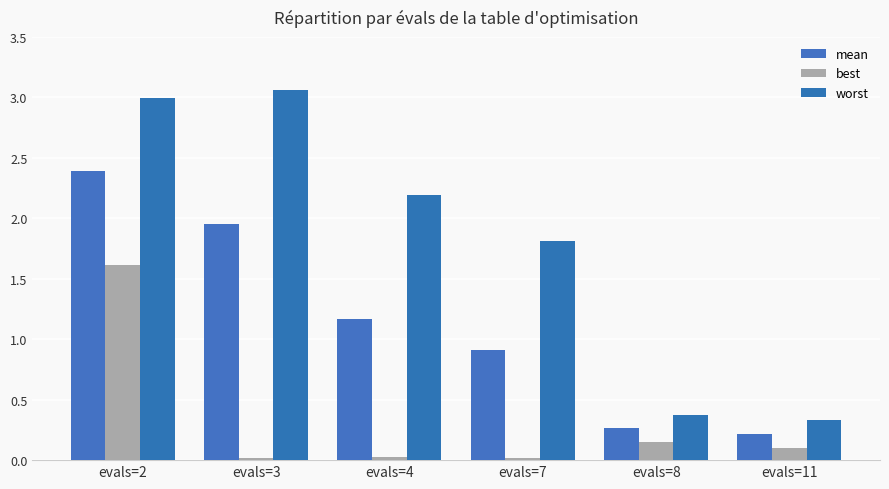

Reading left to right, extract all data points from this chart.

mean: evals=2=2.4	evals=3=2.0	evals=4=1.2	evals=7=0.9	evals=8=0.3	evals=11=0.2
best: evals=2=1.6	evals=3=0.0	evals=4=0.0	evals=7=0.0	evals=8=0.2	evals=11=0.1
worst: evals=2=3.0	evals=3=3.1	evals=4=2.2	evals=7=1.8	evals=8=0.4	evals=11=0.3